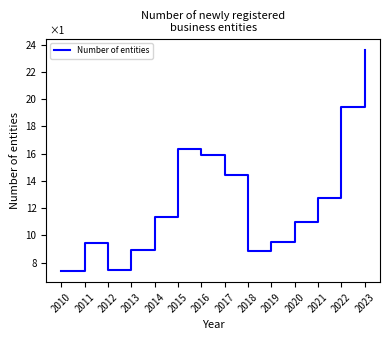

True or false: the data has more than 1 interior local peaks.

True